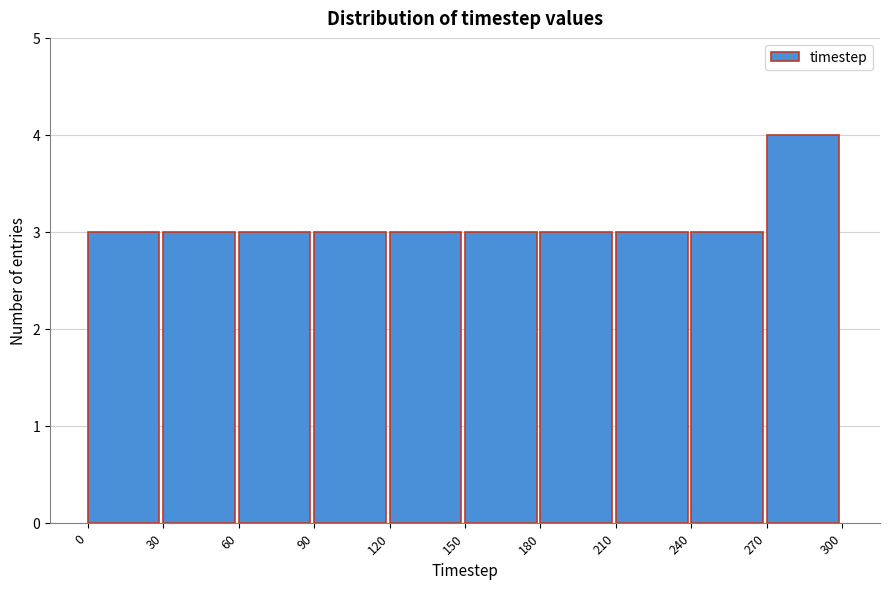

Reading left to right, transcribe this chart: for each bar, give the range it covers on the x-axis and its height. The values are not printed on the chart, so give them approximately, as read against the axis.

0 to 30: 3
30 to 60: 3
60 to 90: 3
90 to 120: 3
120 to 150: 3
150 to 180: 3
180 to 210: 3
210 to 240: 3
240 to 270: 3
270 to 300: 4